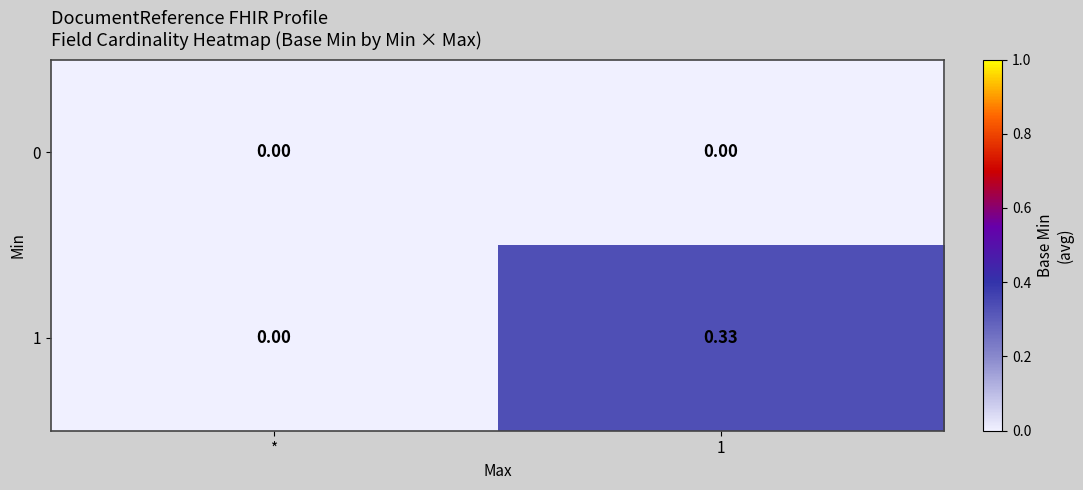

Where is 1 nearest to the value 0?

*